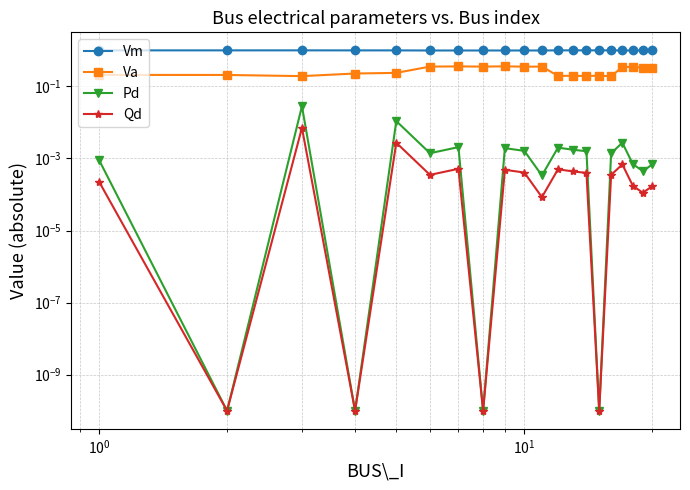

What is the value of the Vm point at the 2nd from the left?

1.0